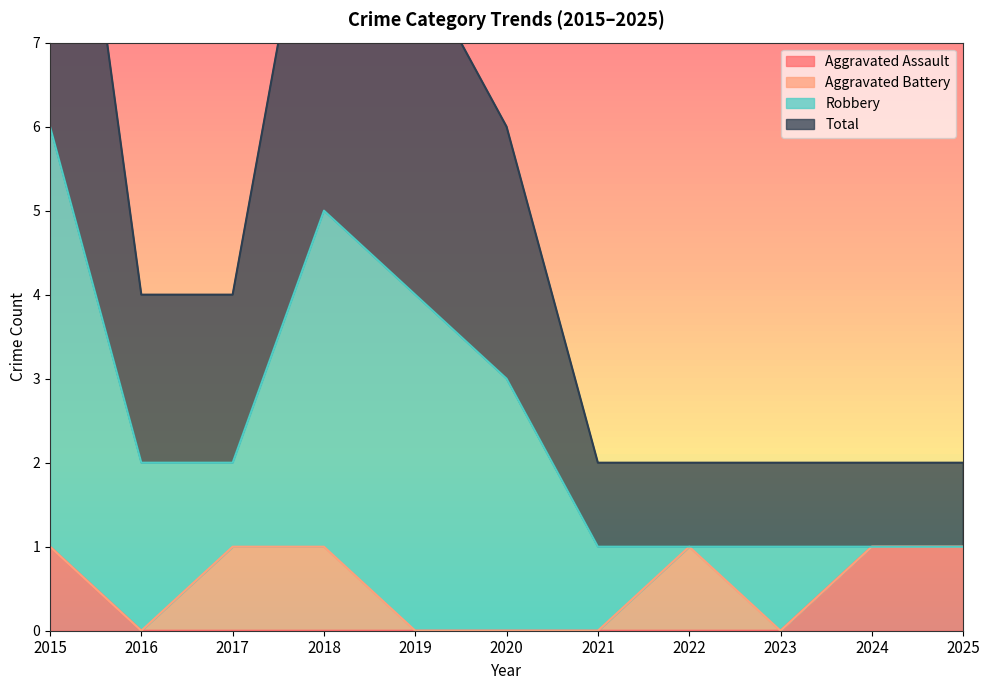

Is it true that Aggravated Assault equals 0 at 2019?

True